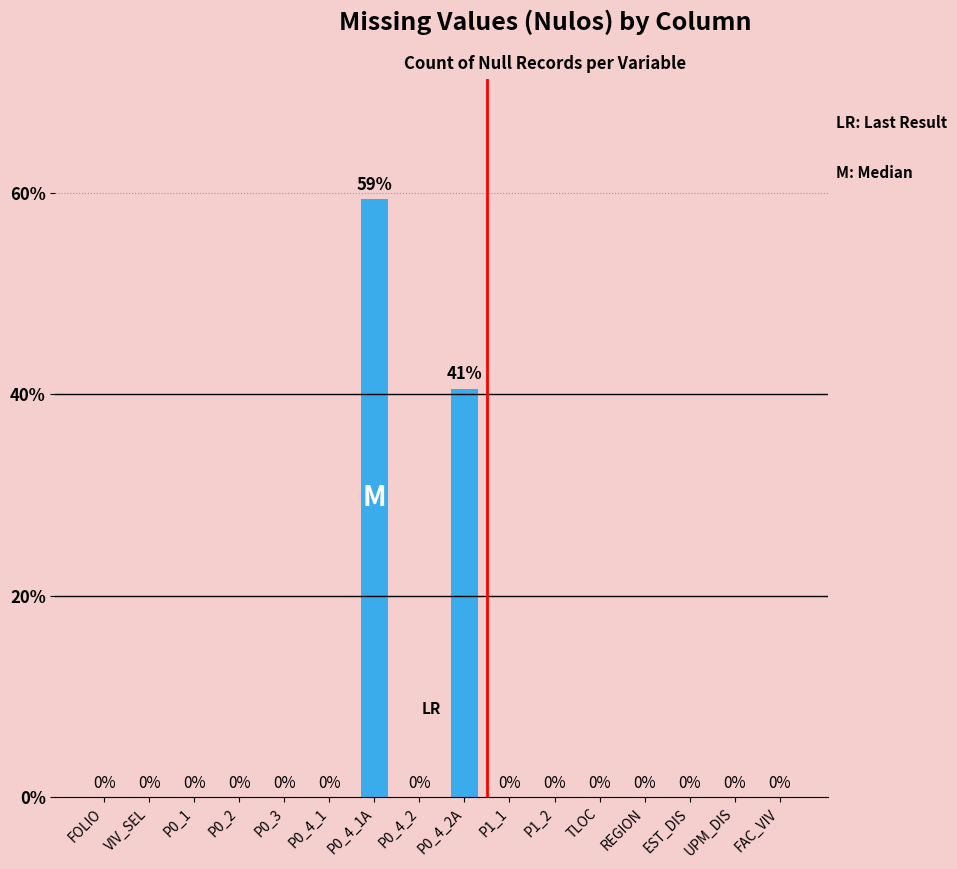

At which category does the chart reach its peak across all series?

P0_4_1A